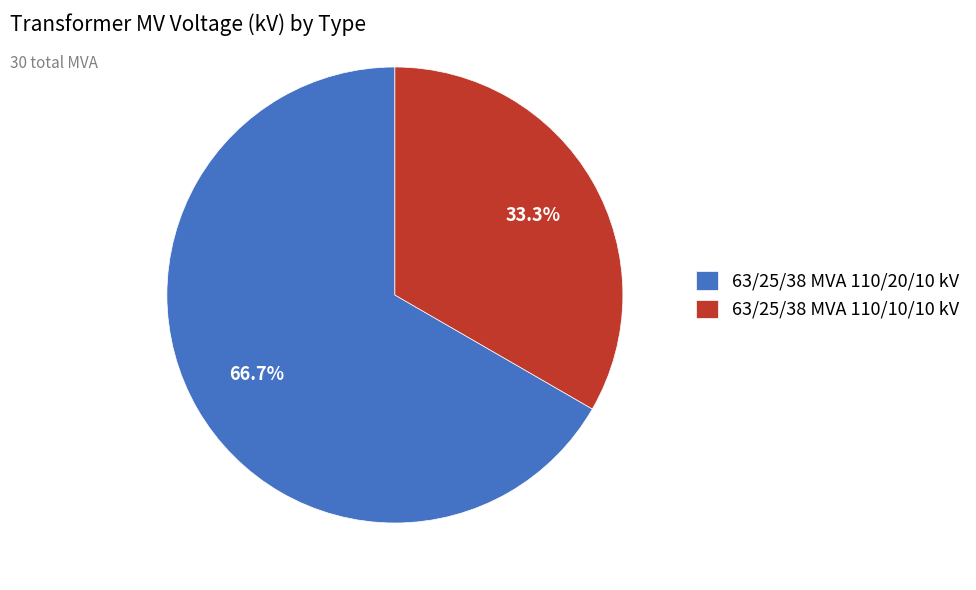

True or false: 63/25/38 MVA 110/20/10 kV accounts for 75% of the total.

False